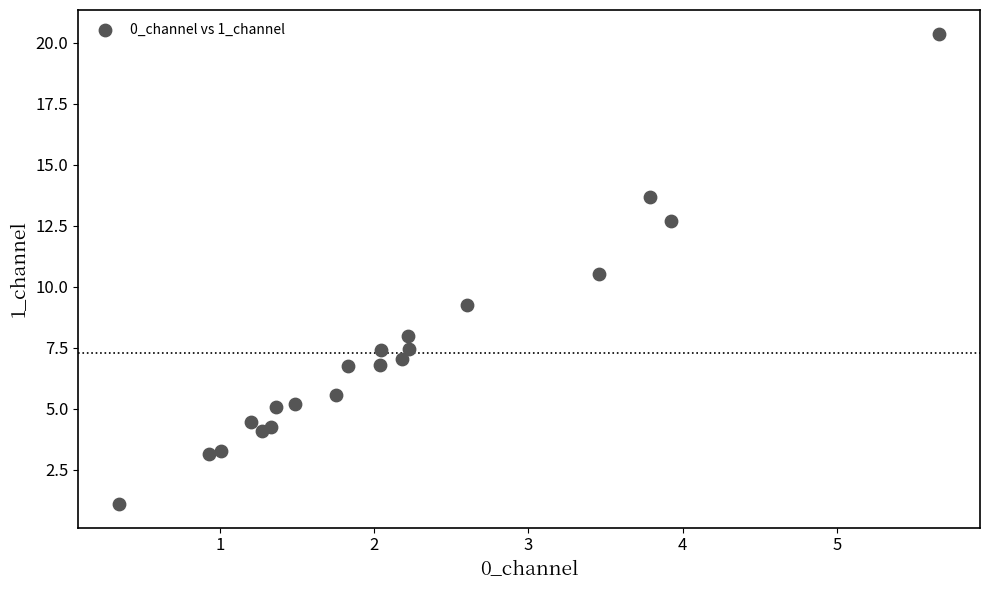

What Y value in the scatter plot is closest to 10?

10.5